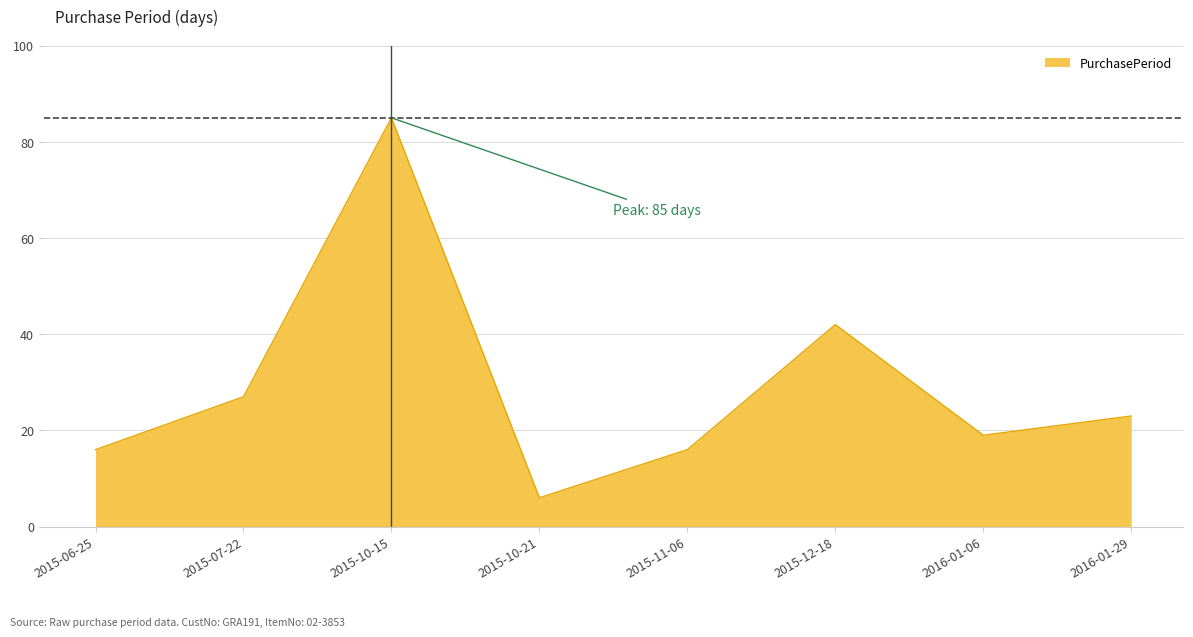

What is the ratio of the value at 2015-12-18 to the value at 2015-07-22?

1.6